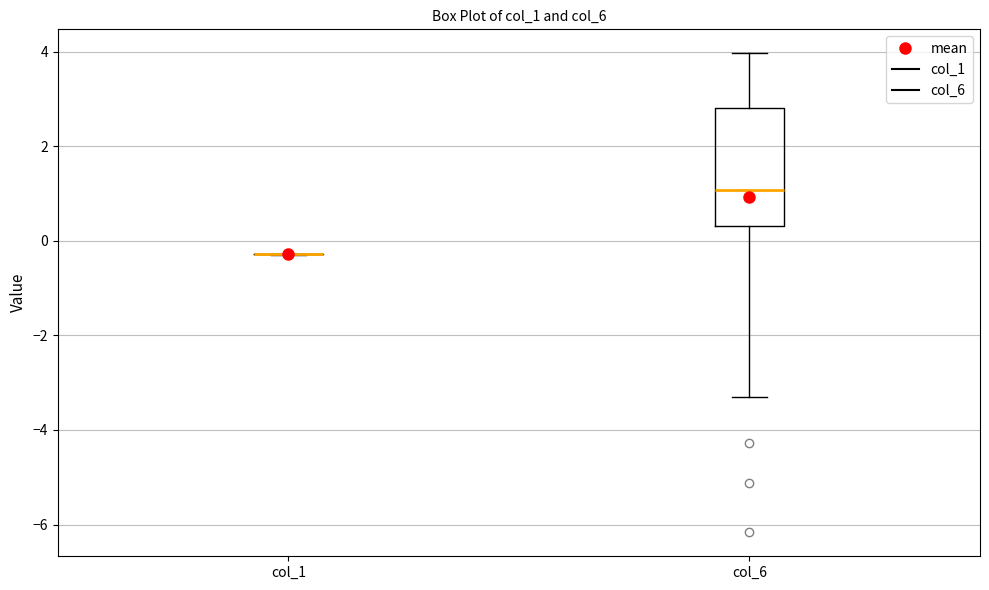

Reading left to right, read every box against the y-axis: the position of its median line, the range the box covers, and the ends of its whiskers. The values are not printed on the chart, so give them approximately, as read against the axis.

col_1: box collapsed to a line at -0.2, whiskers -0.2 to -0.2
col_6: median 1.0, box 0.4 to 2.8, whiskers -3.2 to 4.0